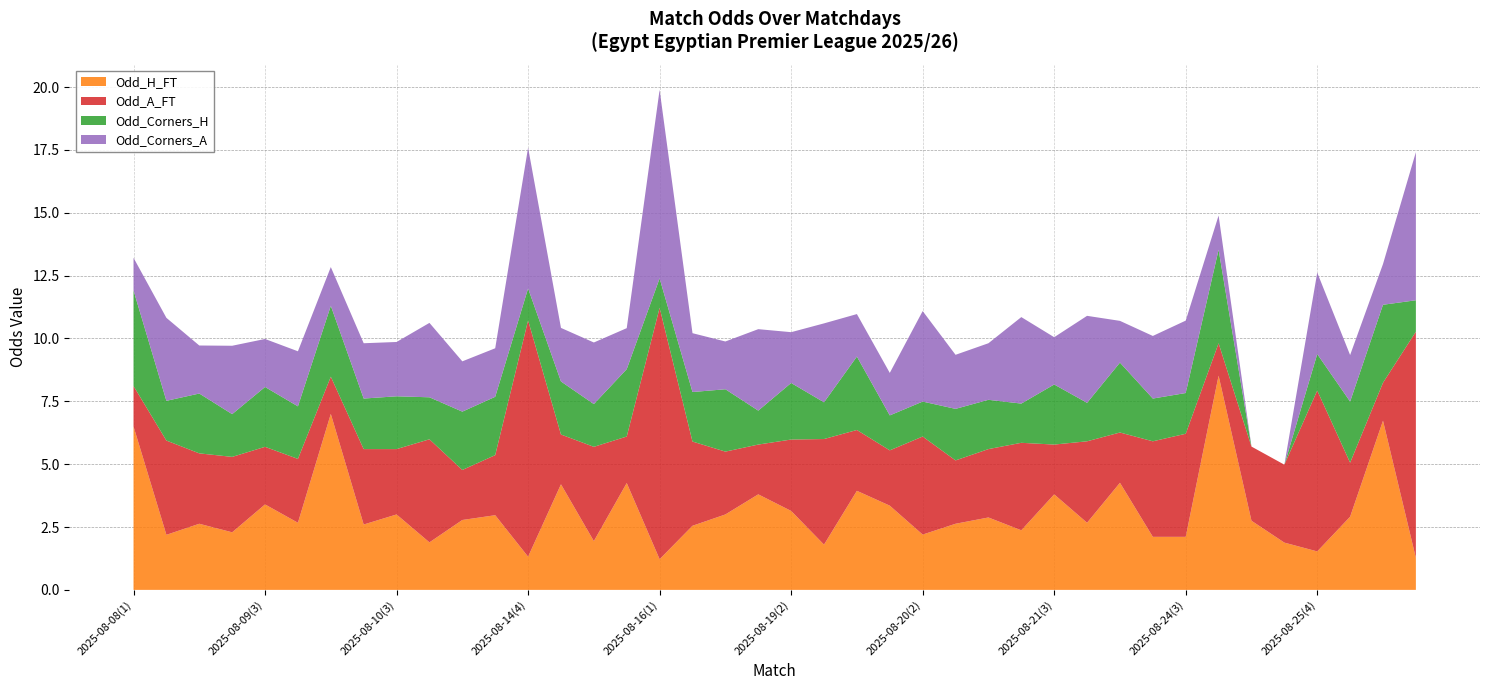

Reading left to right, extract all data points from this chart.

Odd_H_FT: 6.5	2.2	2.6	2.3	3.4	2.7	7.0	2.6	3.0	1.9	2.8	3.0	1.3	4.2	1.9	4.2	1.2	2.5	3.0	3.8	3.1	1.8	3.9	3.4	2.2	2.6	2.9	2.4	3.8	2.7	4.3	2.1	2.1	8.5	2.8	1.9	1.5	2.9	6.7	1.3
Odd_A_FT: 1.6	3.8	2.8	3.0	2.3	2.5	1.5	3.0	2.6	4.1	2.0	2.4	9.4	2.0	3.8	1.9	10.0	3.4	2.5	2.0	2.8	4.2	2.4	2.2	3.9	2.5	2.7	3.5	2.0	3.2	2.0	3.8	4.1	1.3	3.0	3.1	6.4	2.1	1.5	9.0
Odd_Corners_H: 3.8	1.6	2.4	1.7	2.4	2.1	2.8	2.0	2.1	1.7	2.3	2.3	1.3	2.1	1.7	2.7	1.2	2.0	2.5	1.4	2.2	1.5	2.9	1.4	1.4	2.0	2.0	1.6	2.4	1.5	2.8	1.7	1.6	3.7	0.0	0.0	1.4	2.4	3.1	1.2
Odd_Corners_A: 1.3	3.3	1.9	2.7	1.9	2.2	1.5	2.2	2.2	3.0	2.0	1.9	5.6	2.1	2.5	1.6	7.5	2.3	1.9	3.2	2.0	3.1	1.7	1.7	3.6	2.1	2.2	3.4	1.9	3.5	1.7	2.5	2.9	1.4	0.0	0.0	3.2	1.9	1.6	5.9